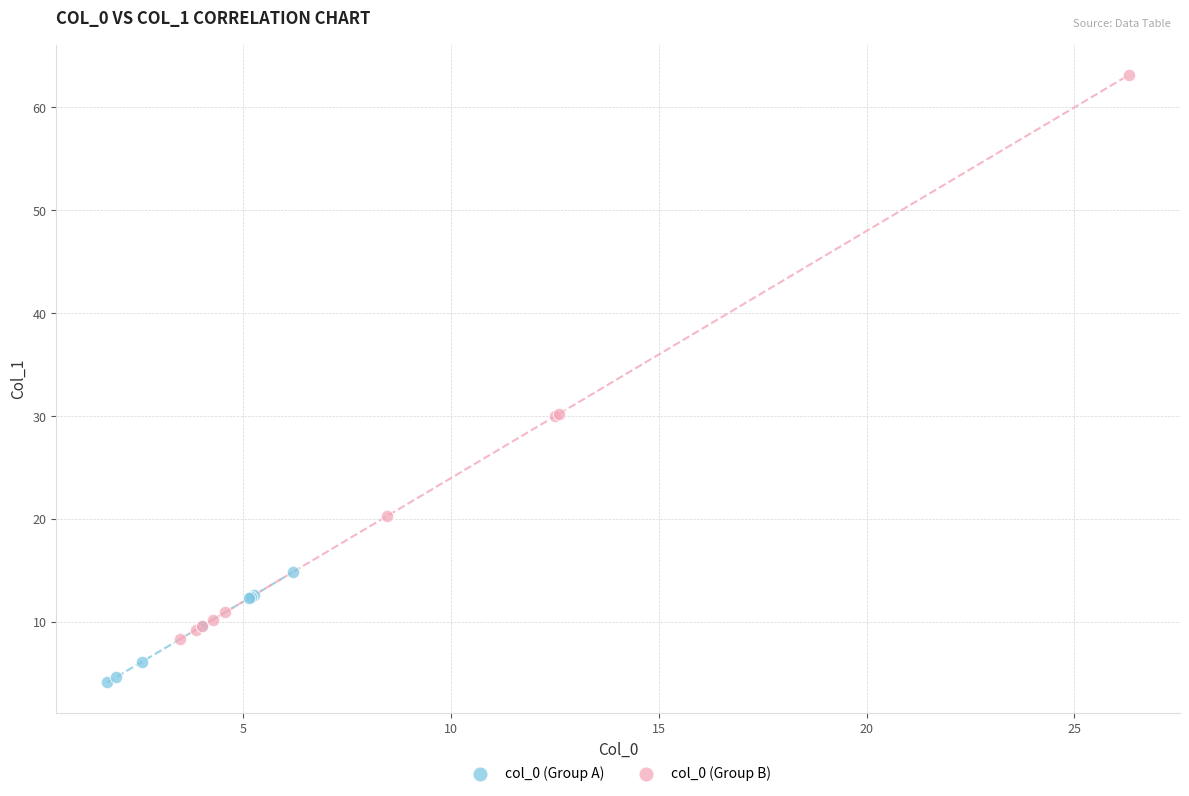

What are all the series names shown in the legend?

col_0 (Group A), col_0 (Group B)